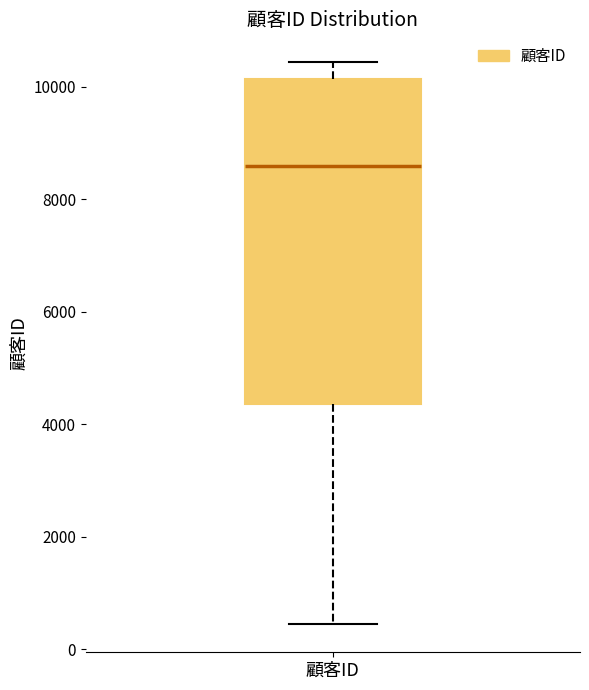

Where is the upper edge of the box for 顧客ID on the y-axis? The values are not printed on the chart, so give them approximately, as read against the axis.

10200